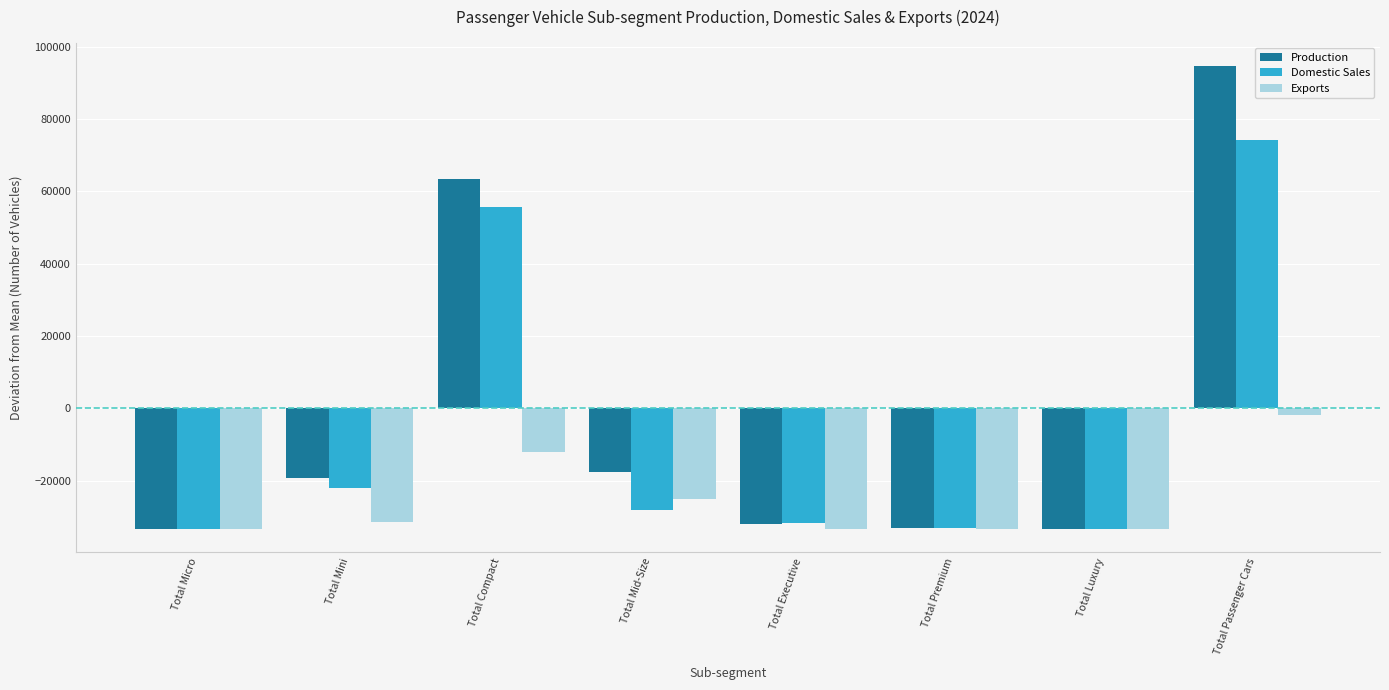

What is the average value of the Production series?

-1369.6